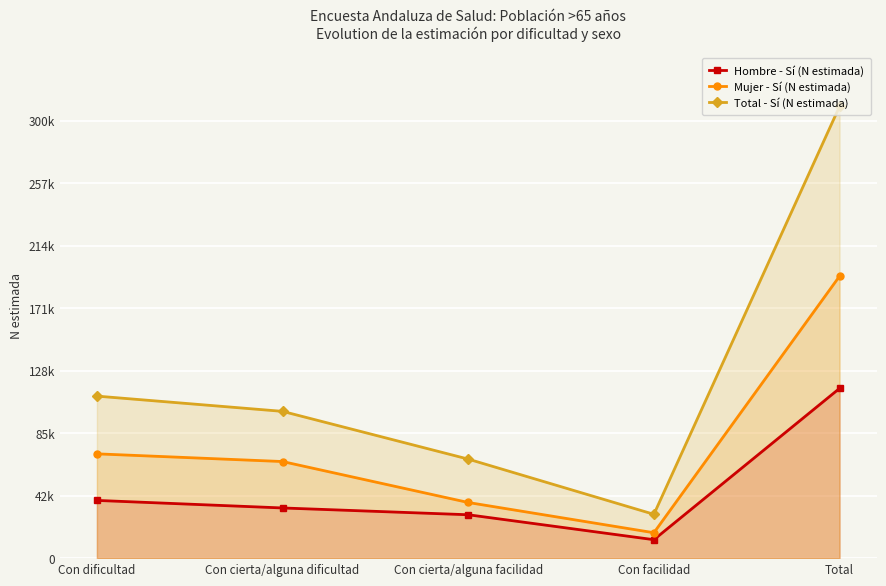

Between Con cierta/alguna dificultad and Con dificultad, which is larger?

Con dificultad